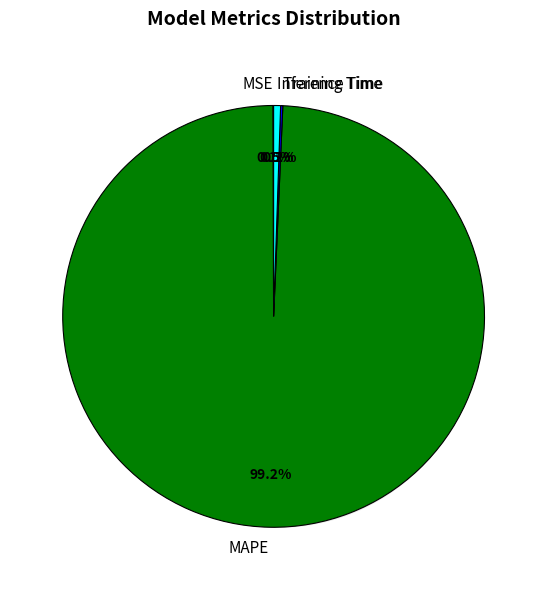

Is Training Time the majority of the pie?

No